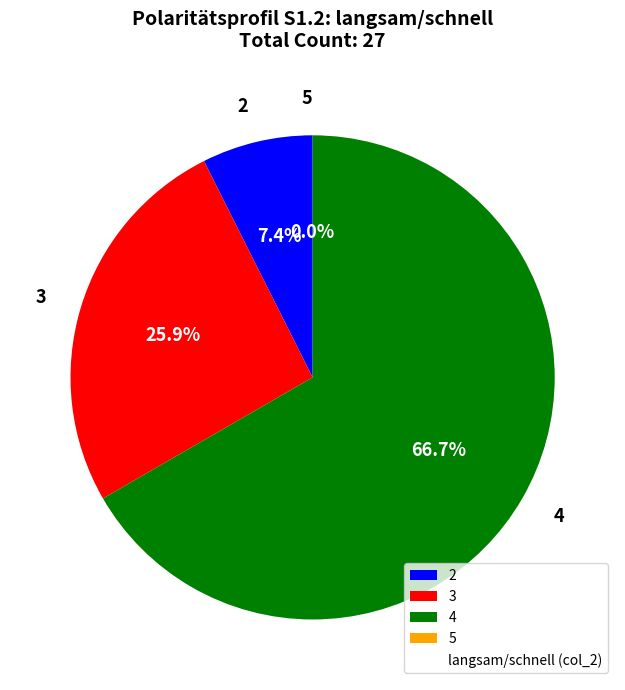

Does any single category account for the majority?

Yes